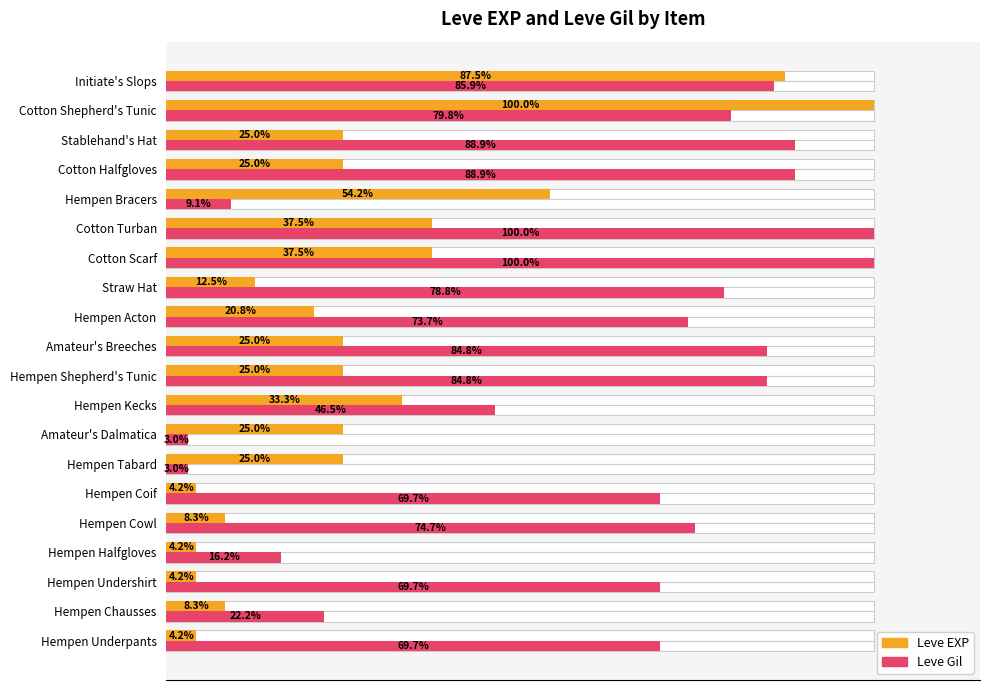

What position from the left is Hempen Tabard?

7